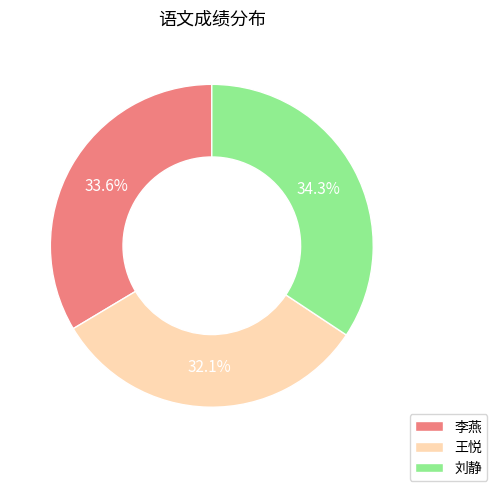

How many segments does this pie chart have?

3